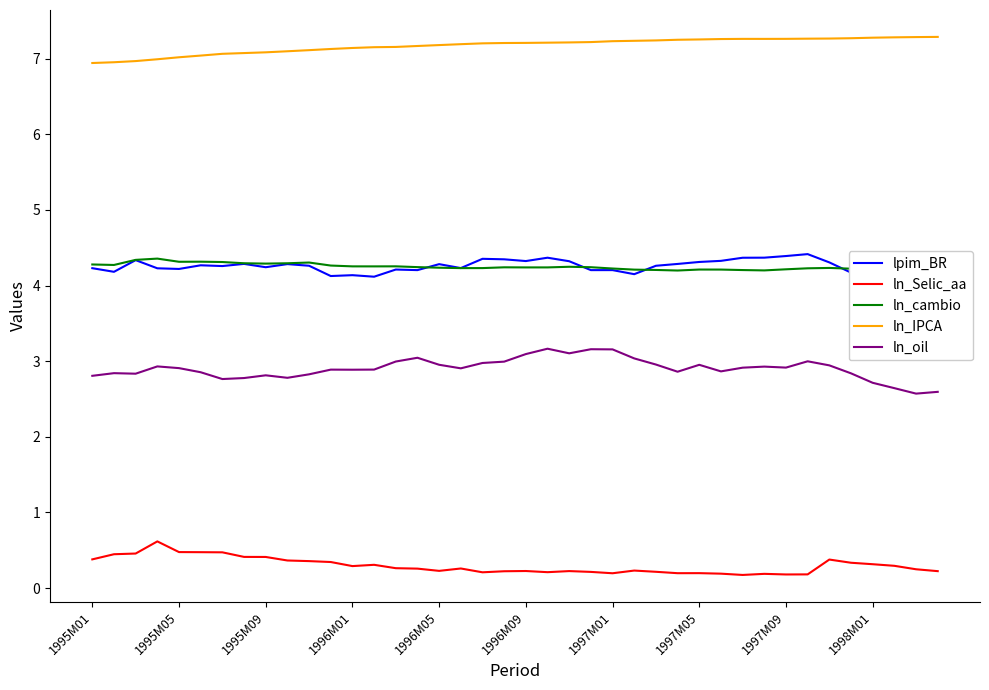

What is the maximum value shown in the chart?

7.3